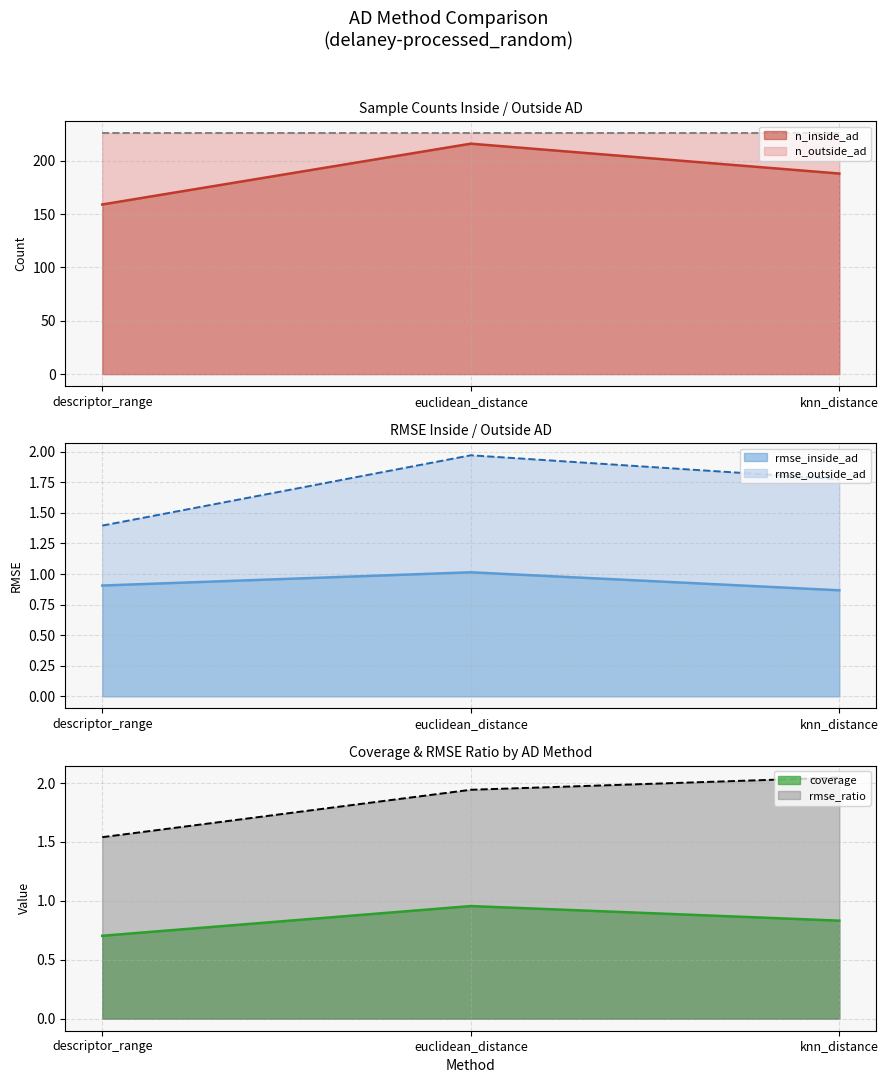

The value of rmse_inside_ad at knn_distance is 0.5. True or false?

False